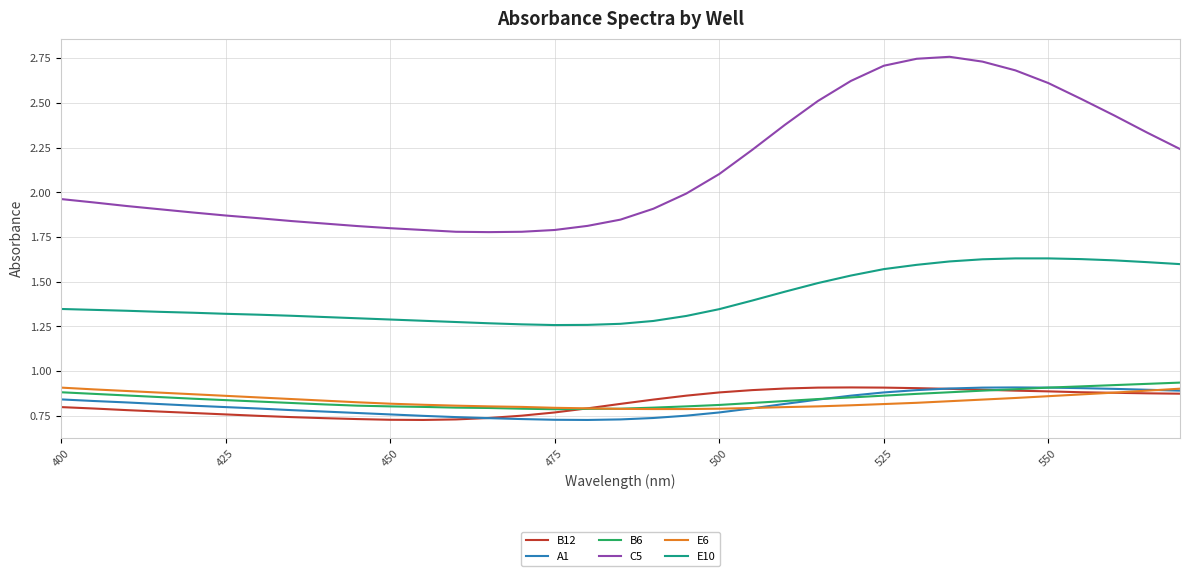

What are all the series names shown in the legend?

B12, A1, B6, C5, E6, E10